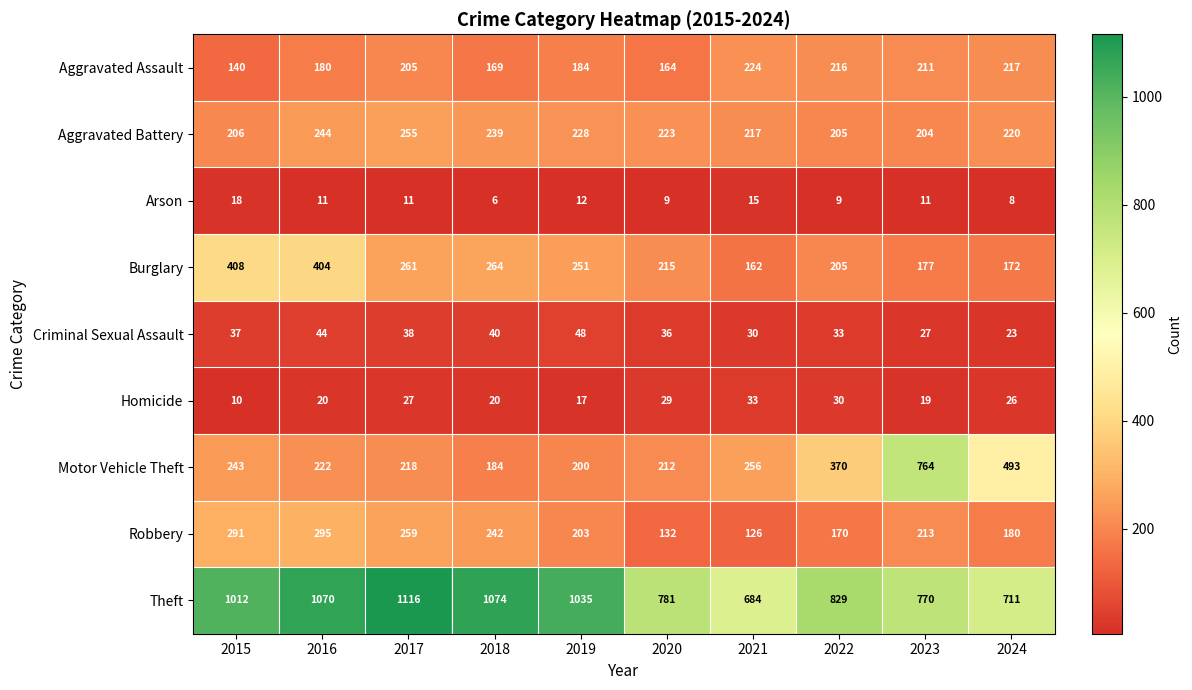

What is the greatest value displayed?

1116